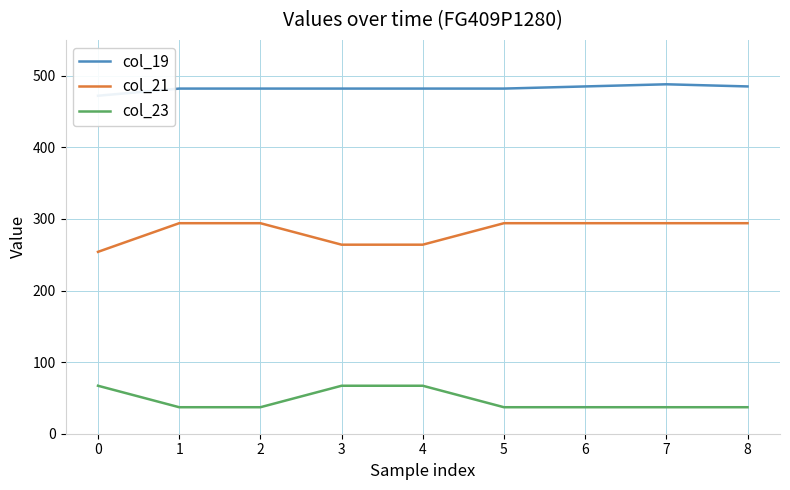

What is the value of the col_19 point at the 2nd from the left?

482